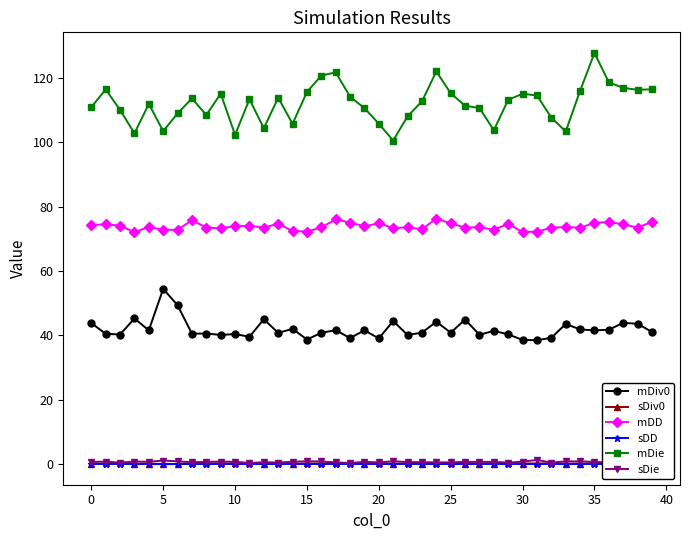

True or false: mDD and mDie cross at least once.

False